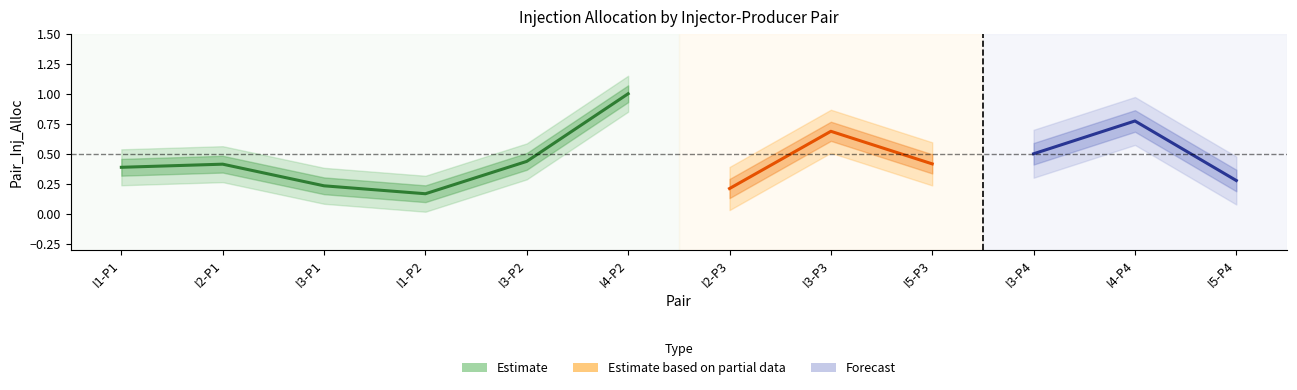

What is the difference between the maximum and second lowest values in the Pair_Inj_Alloc series?

0.8